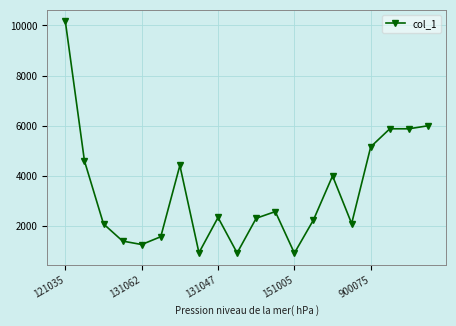

What is the sum of all values?

66792